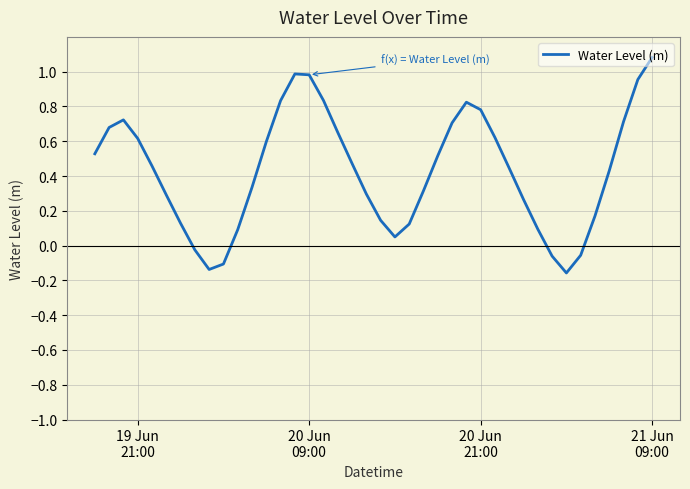

What is the difference between the maximum and minimum values?

1.2